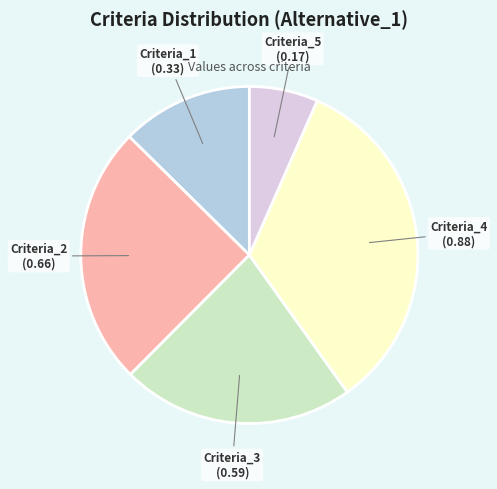

Count the number of slices in the pie.

5